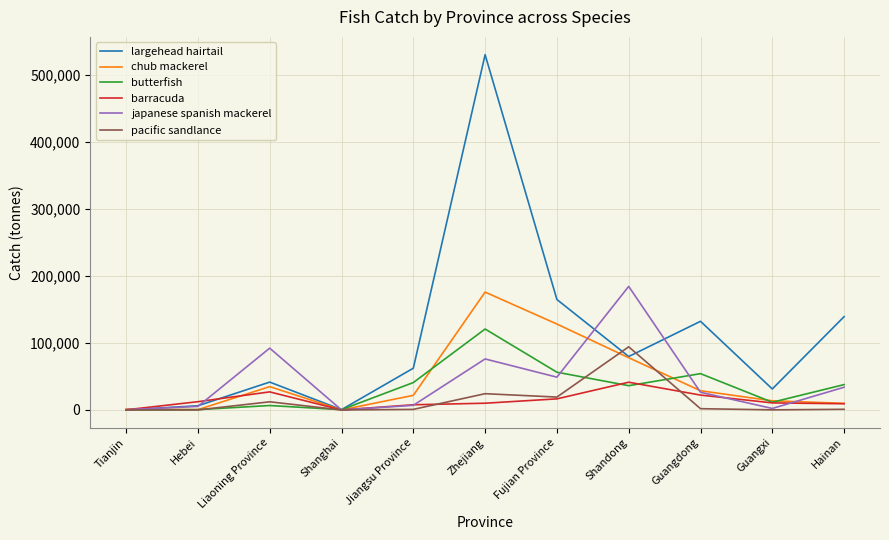

True or false: chub mackerel and butterfish cross at least once.

True